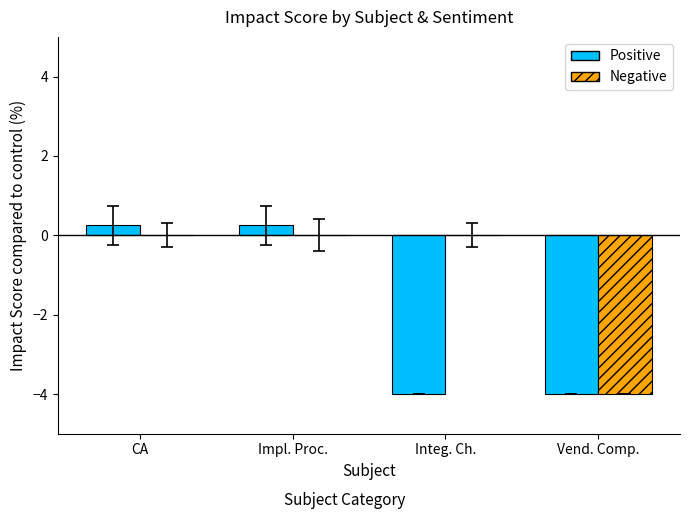

Which series has the largest total across all categories?

Negative